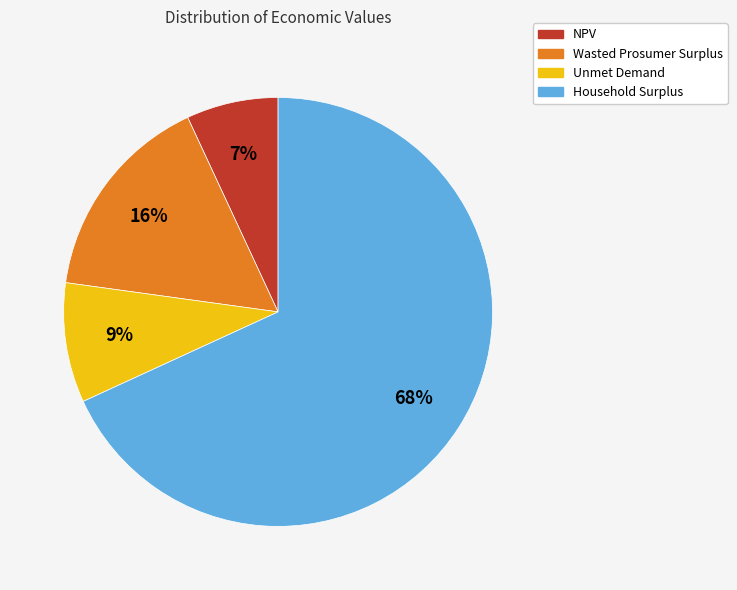

What is the smallest slice in the pie chart?

NPV